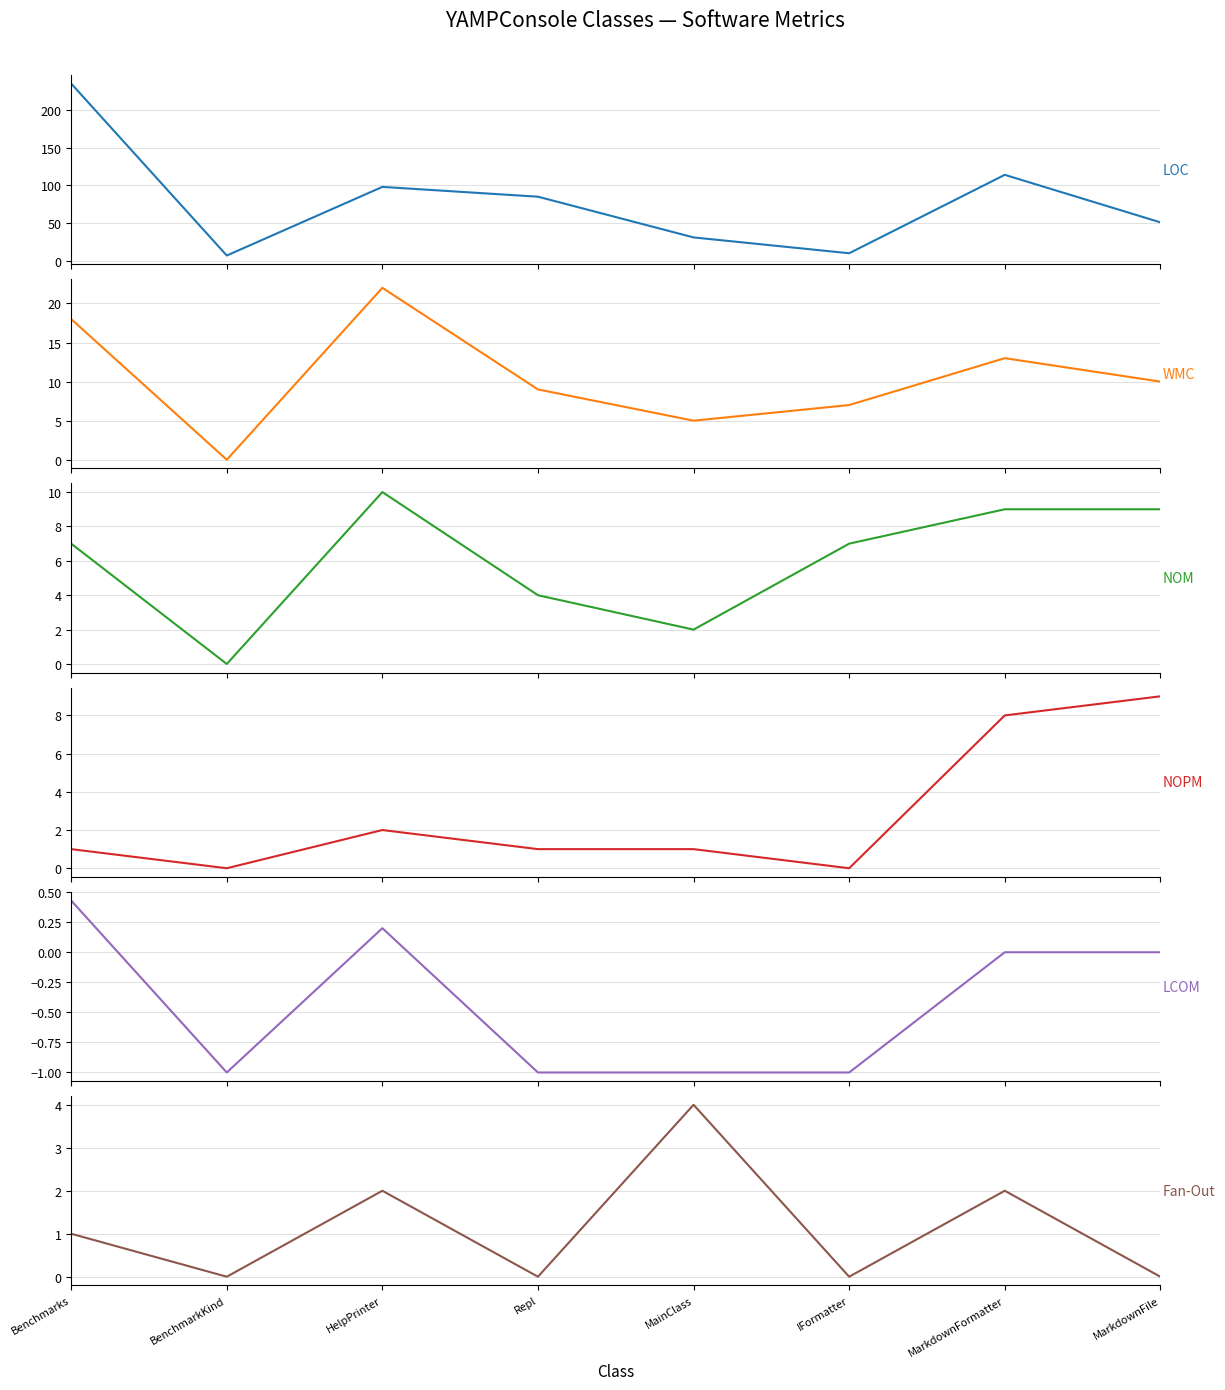

What position from the right is MarkdownFile?

1